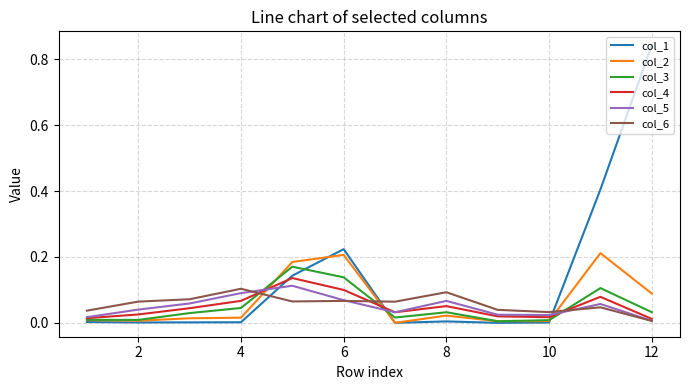

True or false: col_1 and col_4 cross at least once.

True